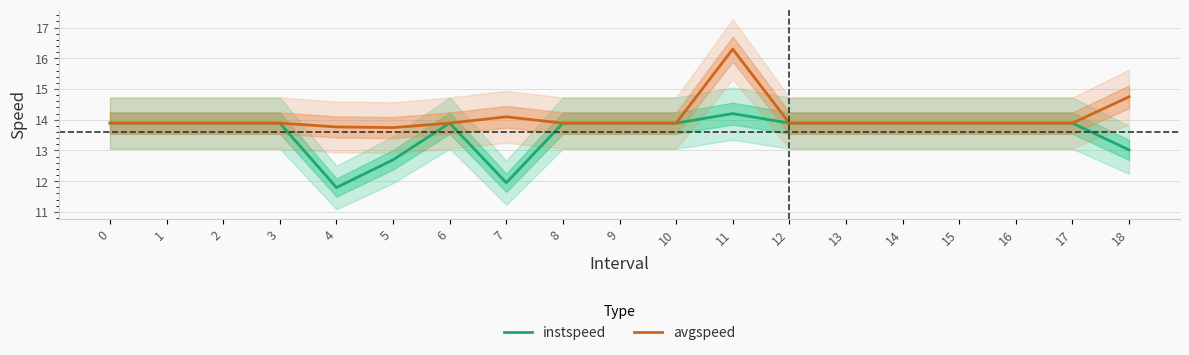

Reading left to right, what are all the values shown in this chart?

instspeed: 0=13.9	1=13.9	2=13.9	3=13.9	4=11.8	5=12.7	6=13.9	7=11.9	8=13.9	9=13.9	10=13.9	11=14.2	12=13.9	13=13.9	14=13.9	15=13.9	16=13.9	17=13.9	18=13.0
avgspeed: 0=13.9	1=13.9	2=13.9	3=13.9	4=13.8	5=13.7	6=13.9	7=14.1	8=13.9	9=13.9	10=13.9	11=16.3	12=13.9	13=13.9	14=13.9	15=13.9	16=13.9	17=13.9	18=14.7